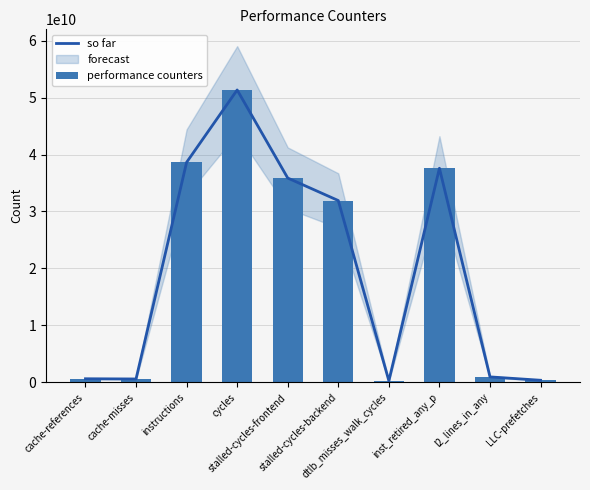

True or false: so far has a value of 403722380 at cache-references.

False